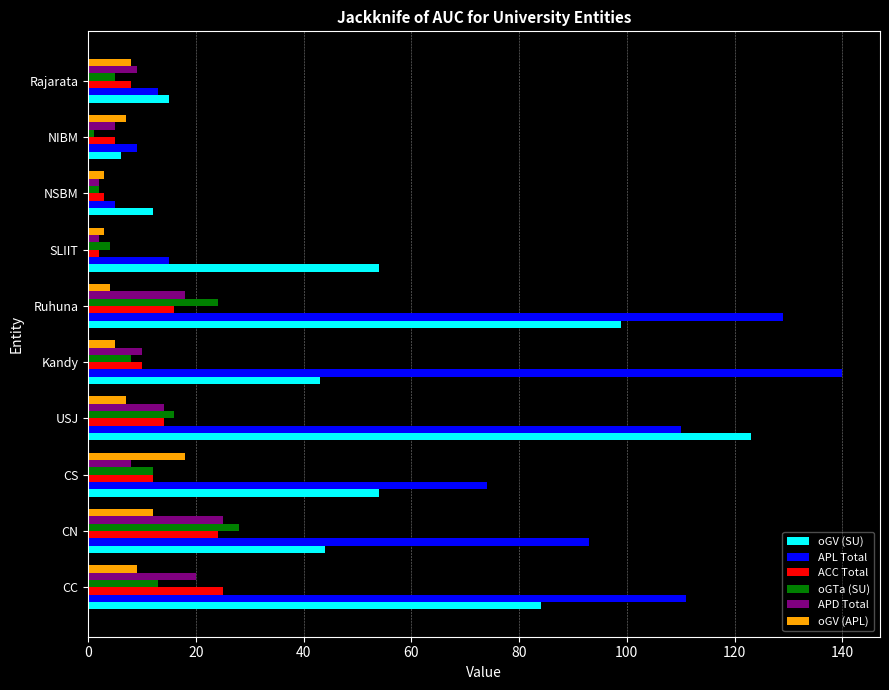

What is the difference between the maximum and minimum values in the APL Total series?

135